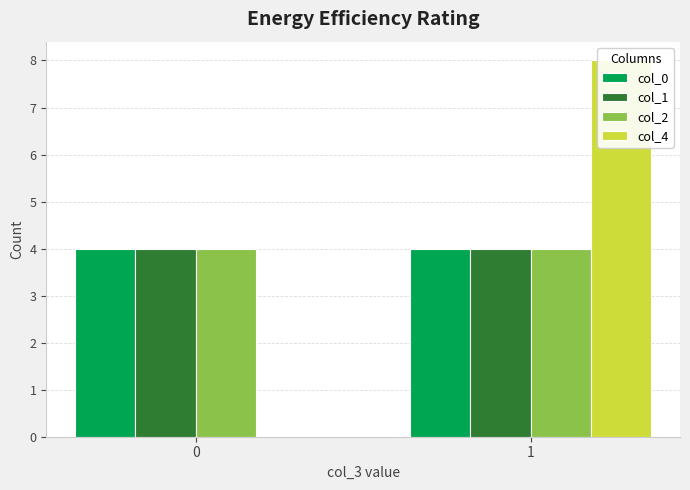

Reading left to right, transcribe all the data shown in this chart.

col_0: 0=4	1=4
col_1: 0=4	1=4
col_2: 0=4	1=4
col_4: 0=0	1=8